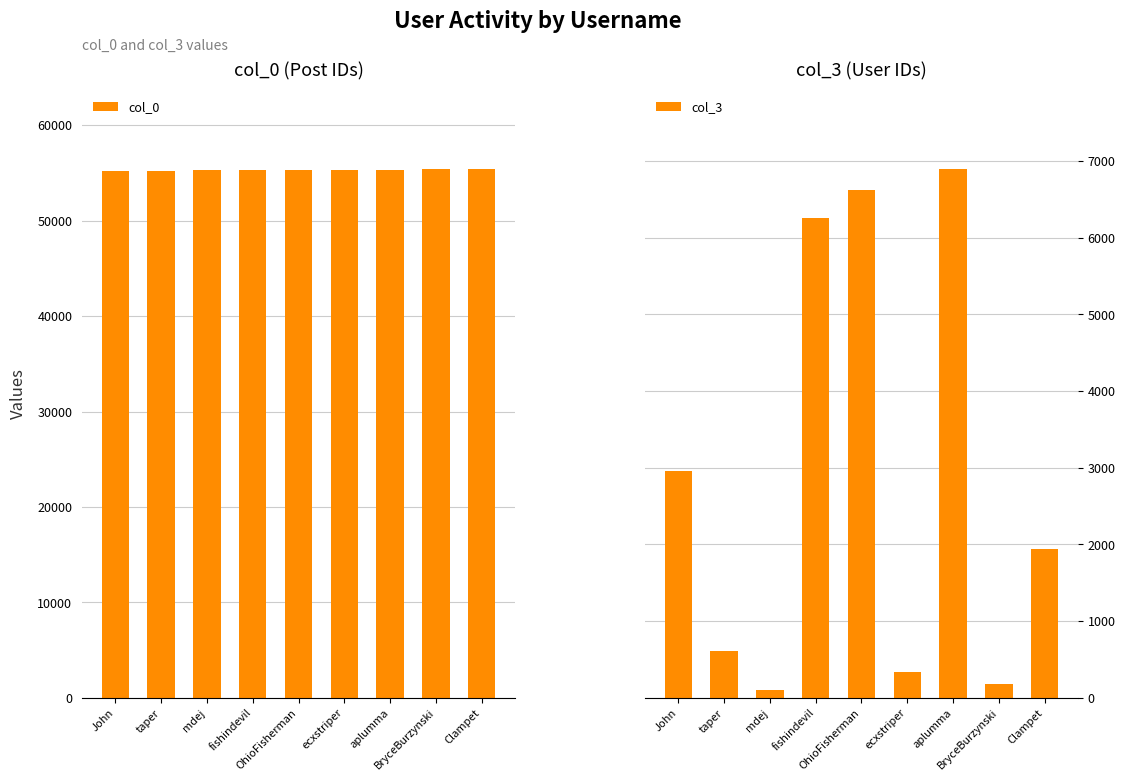

Reading left to right, transcribe all the data shown in this chart.

col_0: John=55207	taper=55233	mdej=55260	fishindevil=55289	OhioFisherman=55318	ecxstriper=55344	aplumma=55346	BryceBurzynski=55378	Clampet=55400
col_3: John=2956	taper=611	mdej=98	fishindevil=6254	OhioFisherman=6623	ecxstriper=343	aplumma=6896	BryceBurzynski=181	Clampet=1947